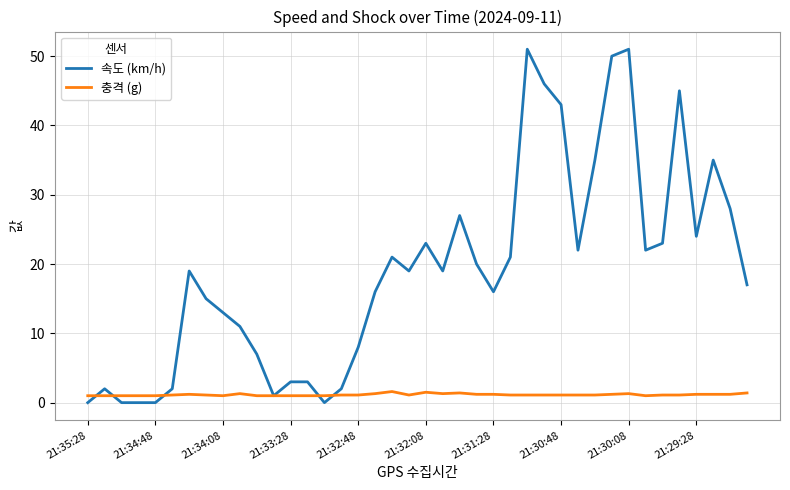

List the series in order of their peak value, lowest first.

충격 (g), 속도 (km/h)